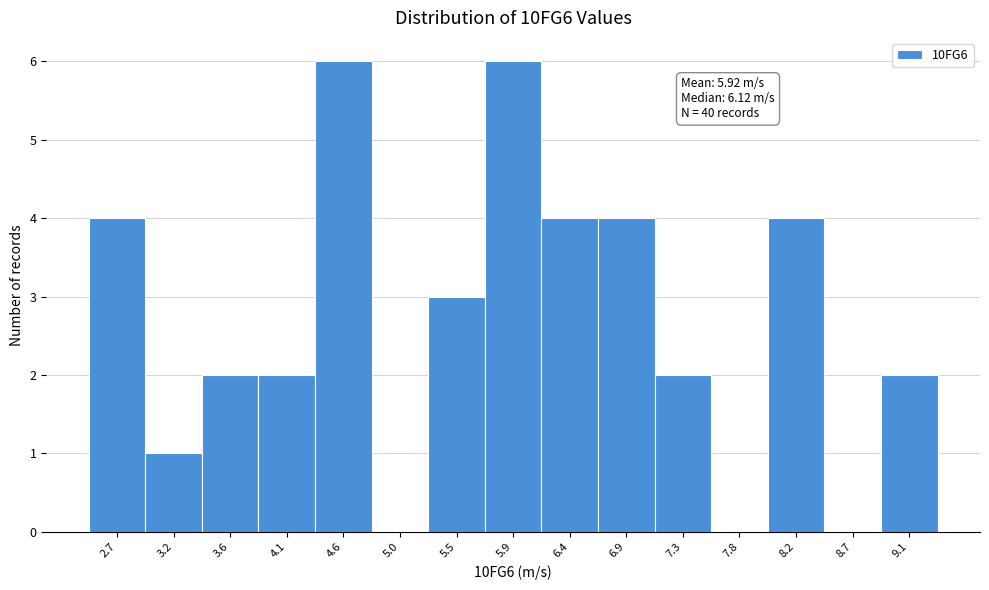

Reading left to right, what are all the values shown in this chart?

2.7=4	3.2=1	3.6=2	4.1=2	4.6=6	5.0=0	5.5=3	5.9=6	6.4=4	6.9=4	7.3=2	7.8=0	8.2=4	8.7=0	9.1=2